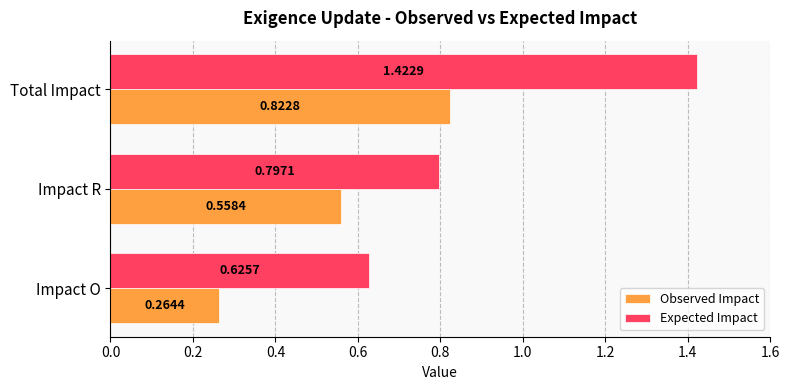

Rank the series by their average value, from highest to lowest.

Expected Impact, Observed Impact